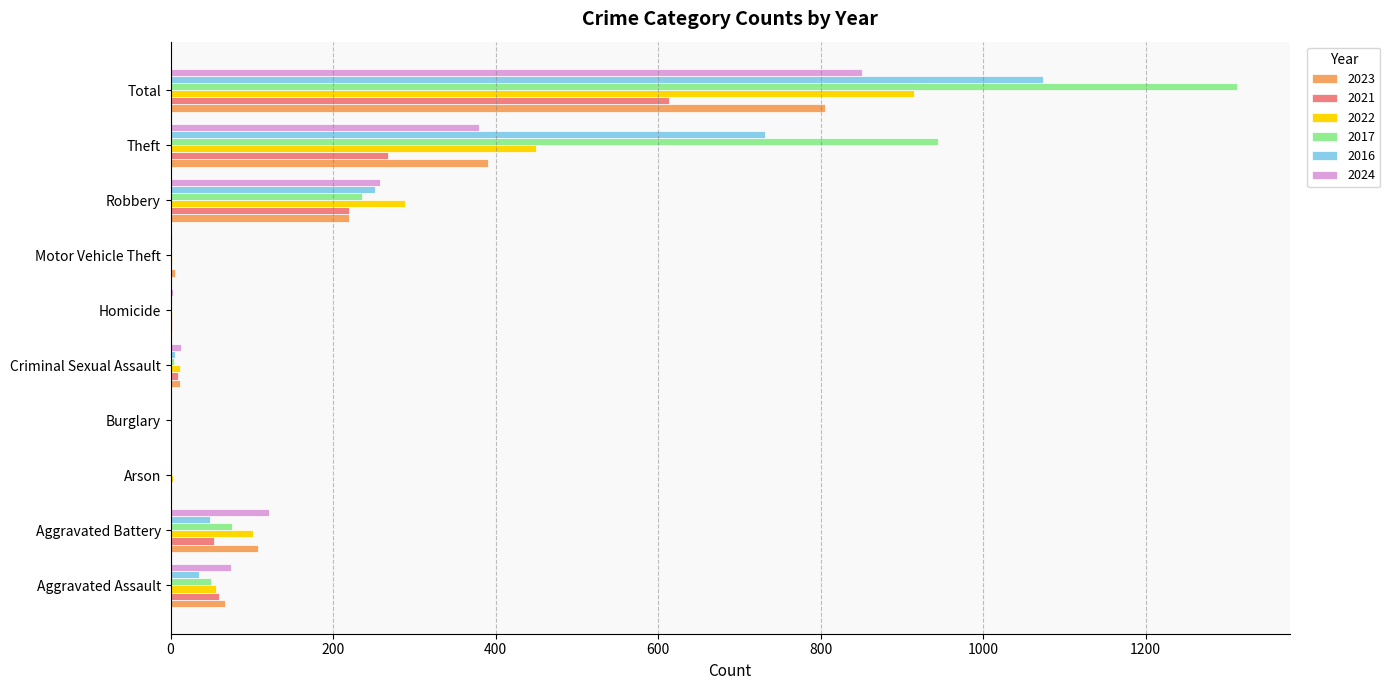

What is the sum of the 2017 values at Robbery and Theft?

1179